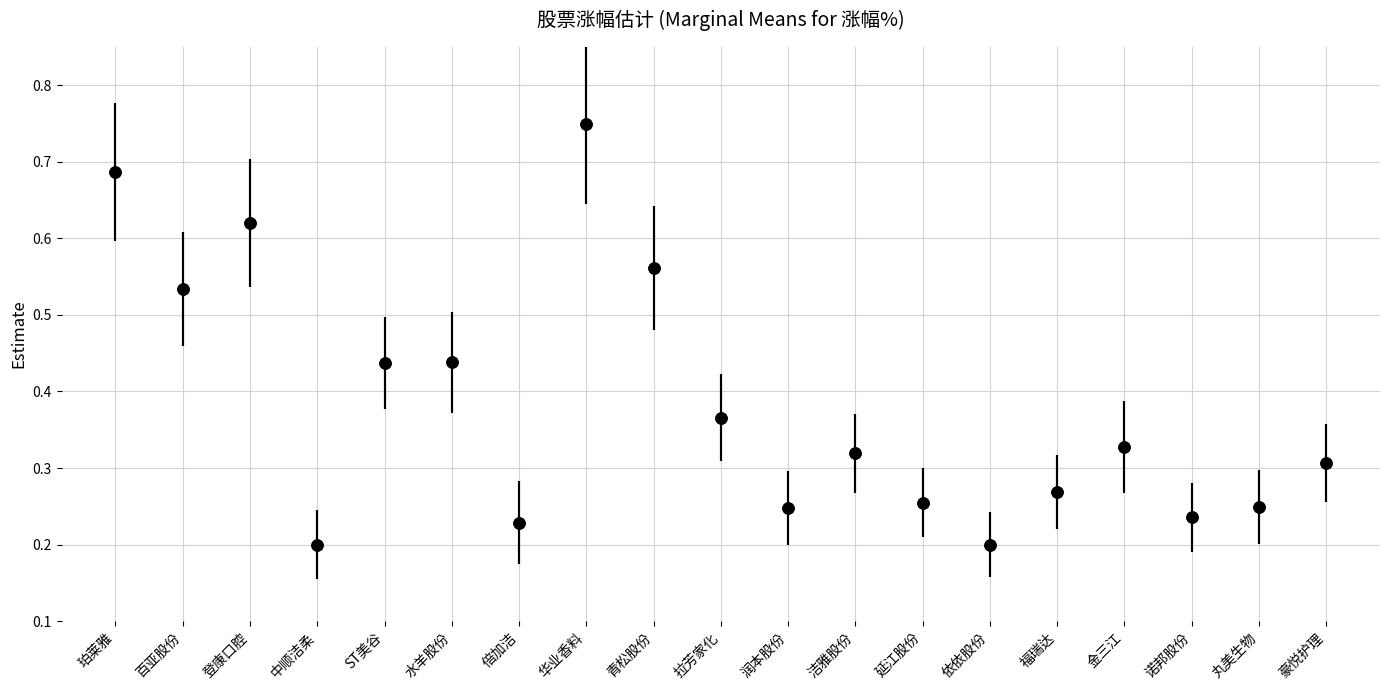

What is the difference between the second highest and minimum values?

0.5